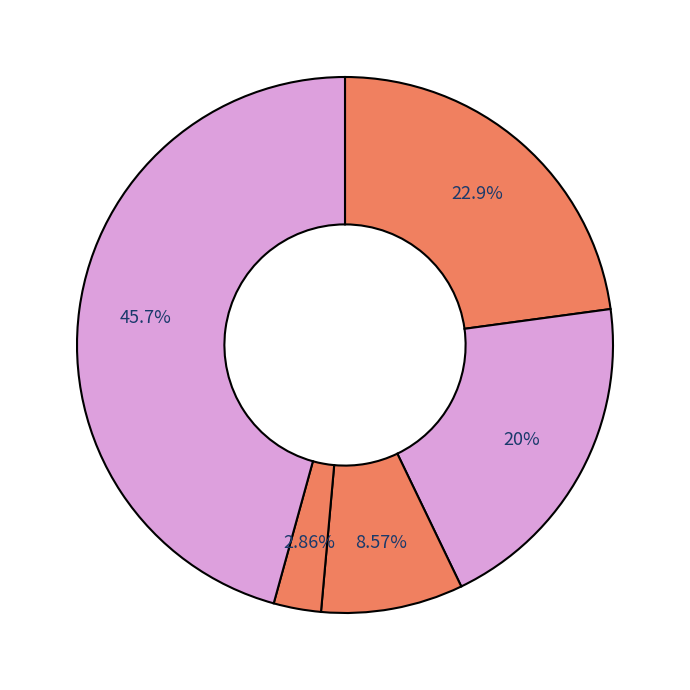

Count the number of slices in the pie.

5